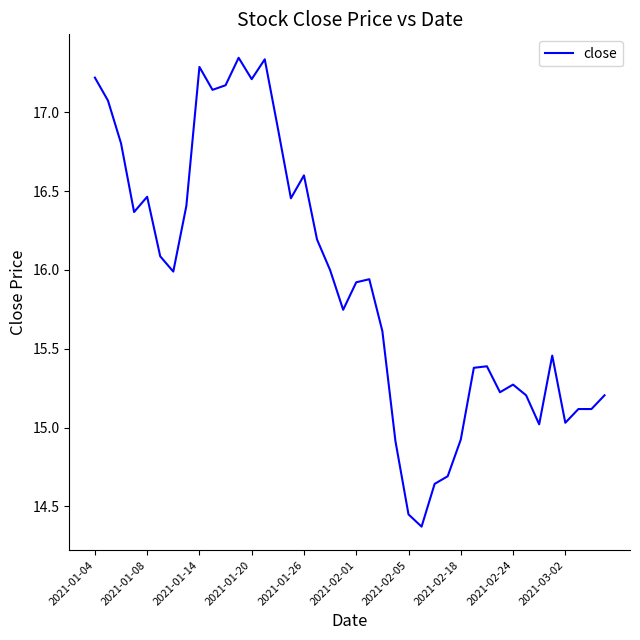

What is the difference between the maximum and minimum values?

3.0